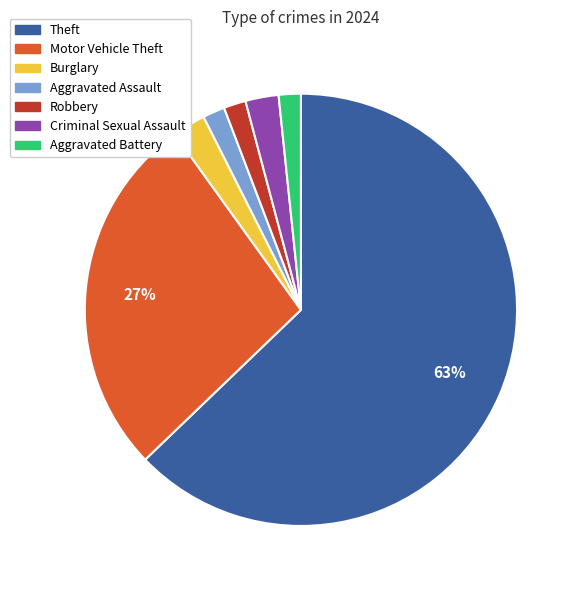

Is there a majority slice in this chart?

Yes